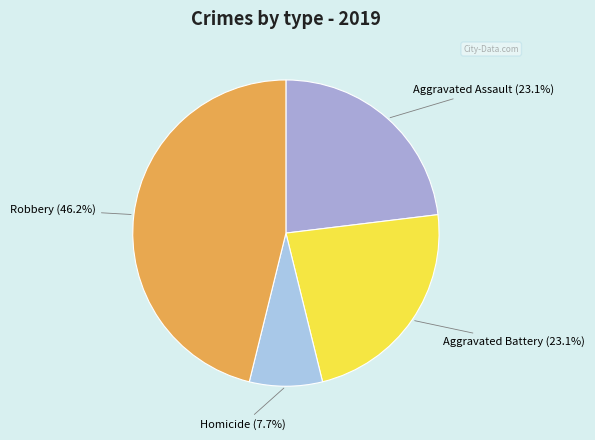

What is the ratio of the value at Aggravated Battery to the value at Aggravated Assault?

1.0